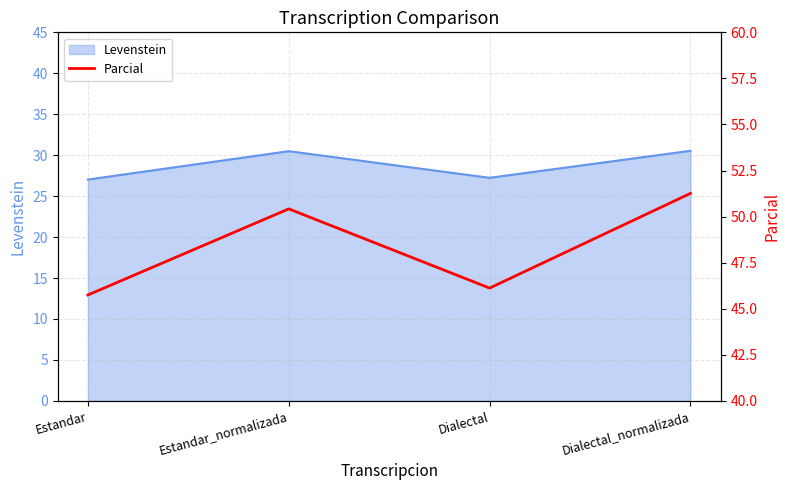

True or false: Levenstein has a value of 9.0 at Estandar_normalizada.

False